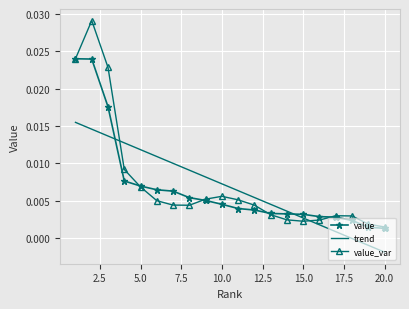

Rank the series by their maximum value, from lowest to highest.

trend, value, value_var